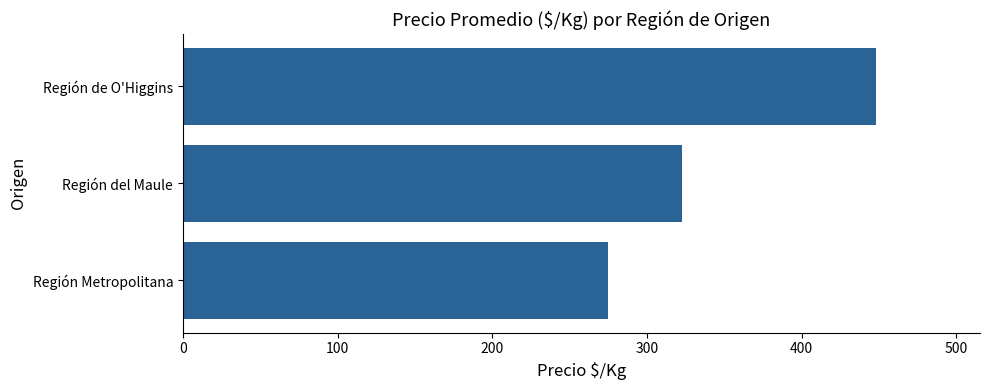

Reading bottom to top, what are all the values shown in this chart?

Región Metropolitana=275.0	Región del Maule=322.4	Región de O'Higgins=448.0